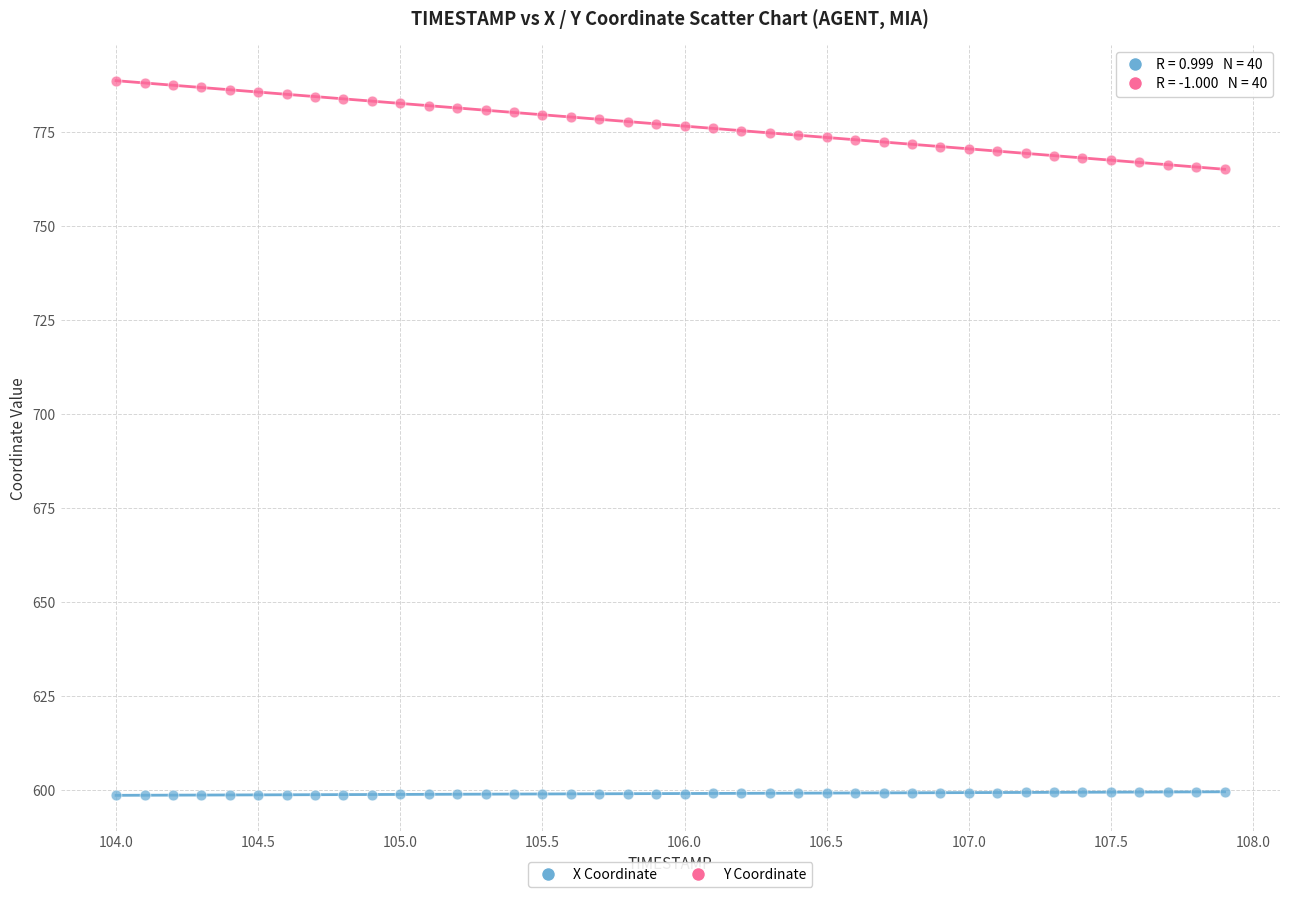

Across all data points, what is the range of X values (max minus min)?

3.9